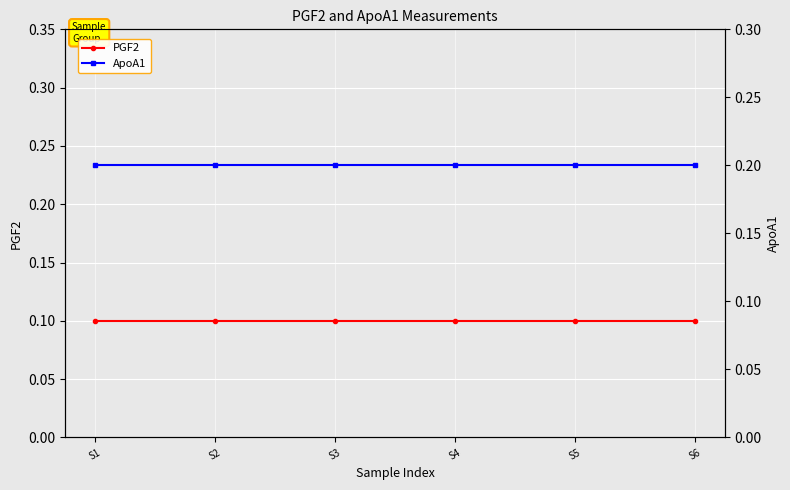

Which series changed the most between S3 and S5?

PGF2